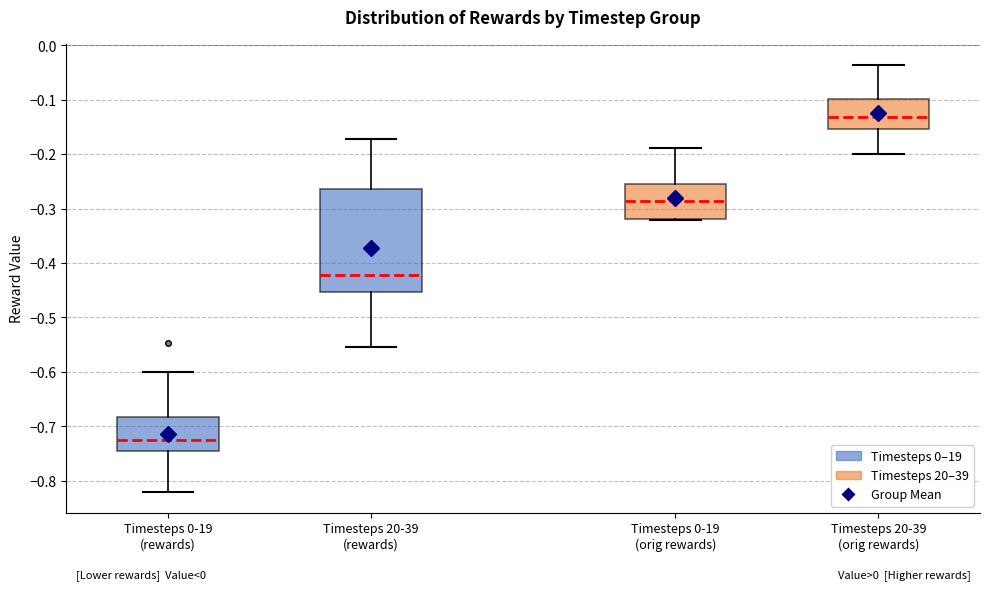

Reading left to right, read every box against the y-axis: the position of its median line, the range the box covers, and the ends of its whiskers. The values are not printed on the chart, so give them approximately, as read against the axis.

Timesteps 0-19 (rewards): median -0.72, box -0.75 to -0.68, whiskers -0.82 to -0.60
Timesteps 20-39 (rewards): median -0.42, box -0.45 to -0.26, whiskers -0.55 to -0.17
Timesteps 0-19 (orig rewards): median -0.29, box -0.32 to -0.25, whiskers -0.32 to -0.19
Timesteps 20-39 (orig rewards): median -0.13, box -0.15 to -0.10, whiskers -0.20 to -0.04